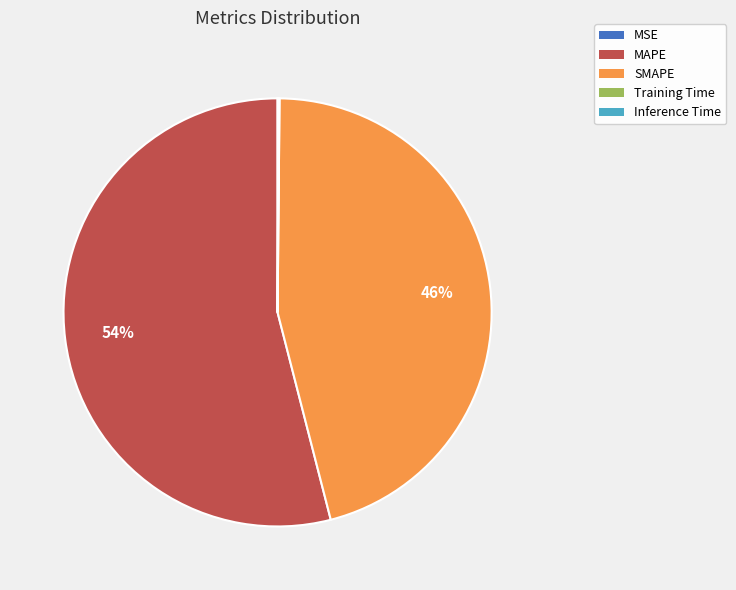

What percentage is the SMAPE slice, to the nearest percent?

46%